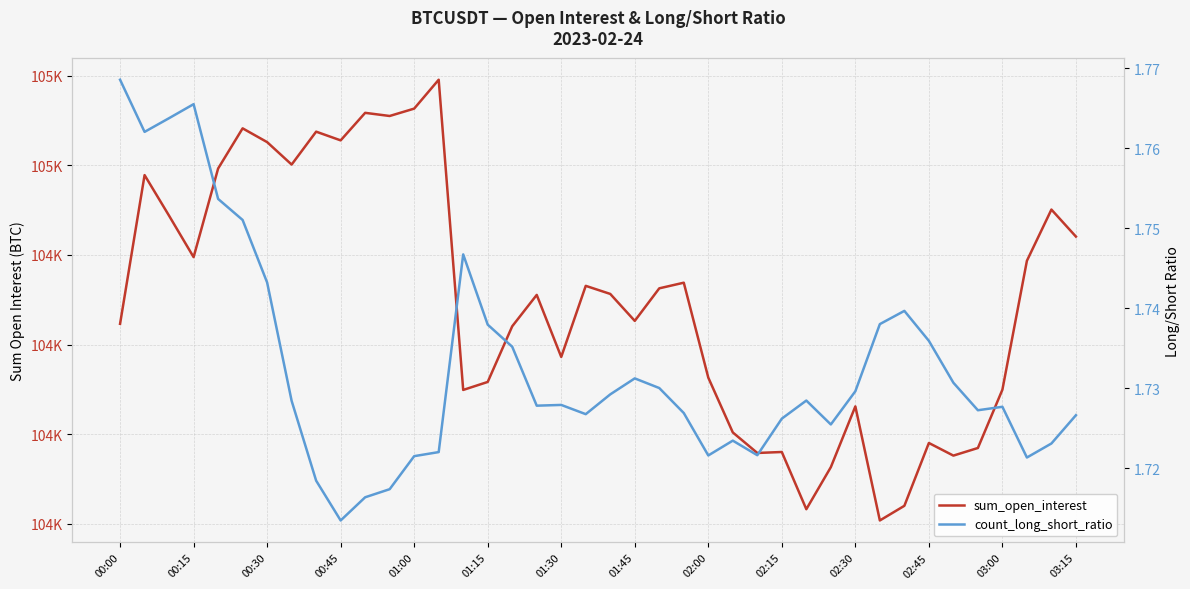

What is the label of the 2nd point from the right?

38